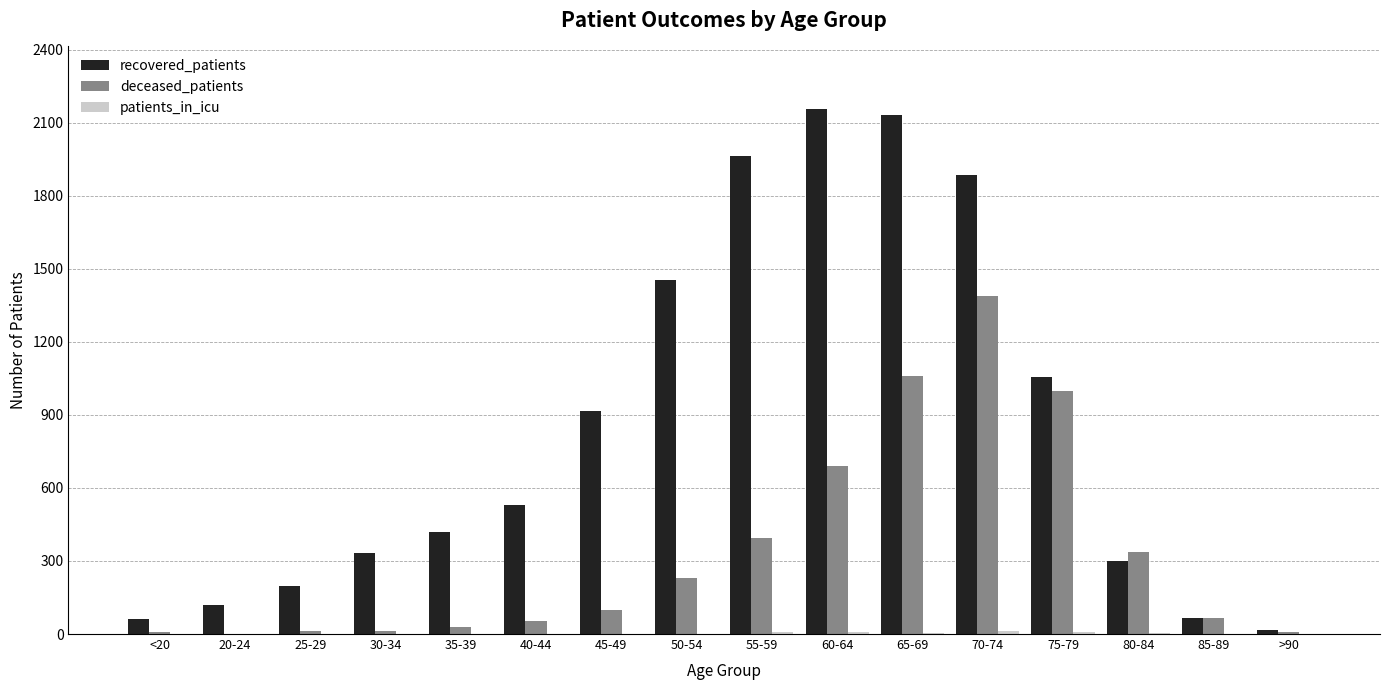

Is the value of deceased_patients at 75-79 greater than the value of recovered_patients at 75-79?

No